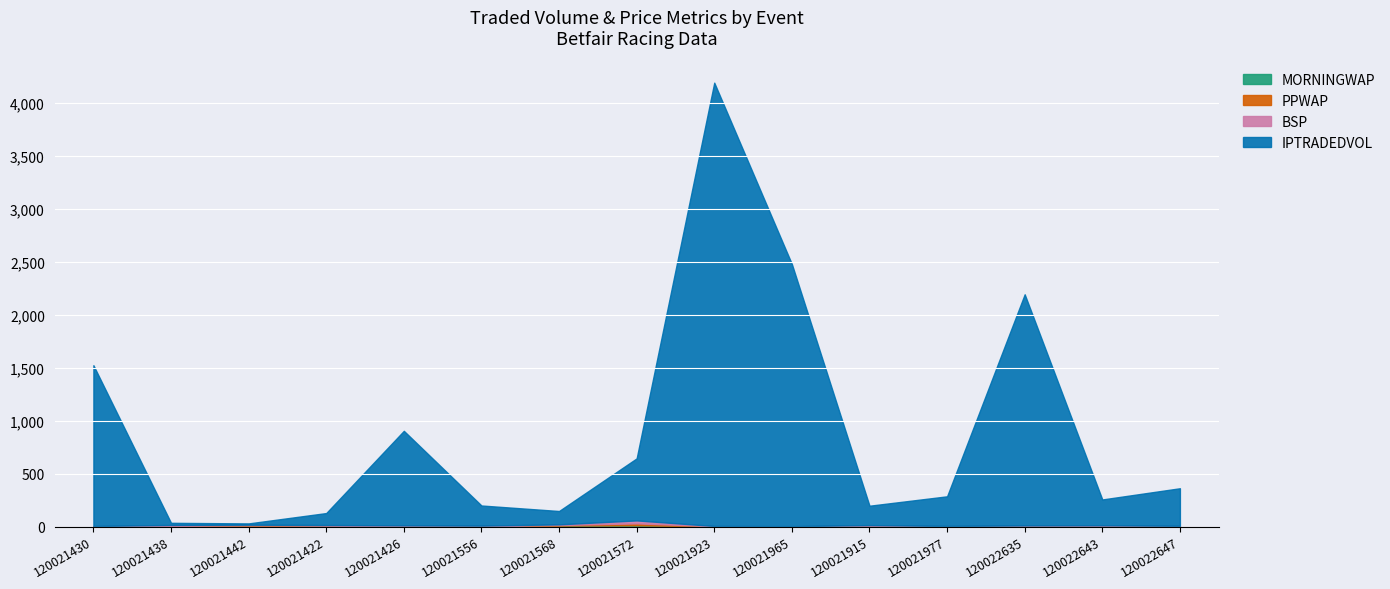

What are all the series names shown in the legend?

MORNINGWAP, PPWAP, BSP, IPTRADEDVOL